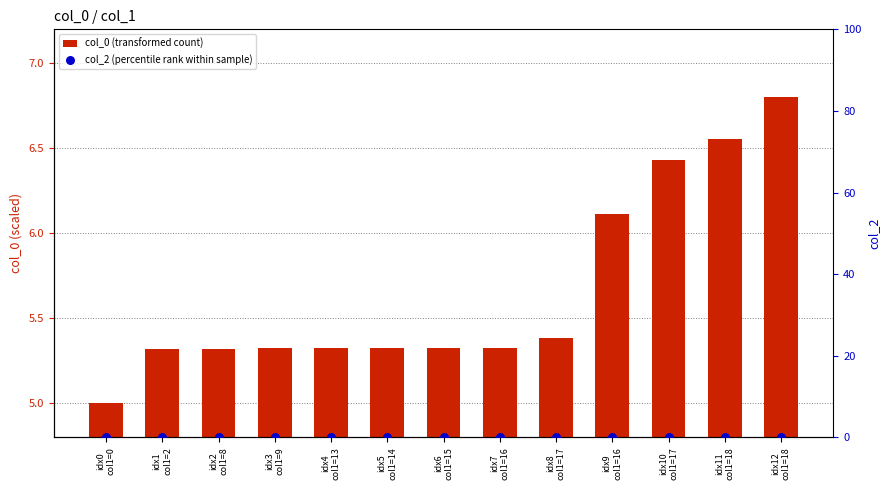

Which series reaches the maximum Y coordinate?

col_0 (transformed count)